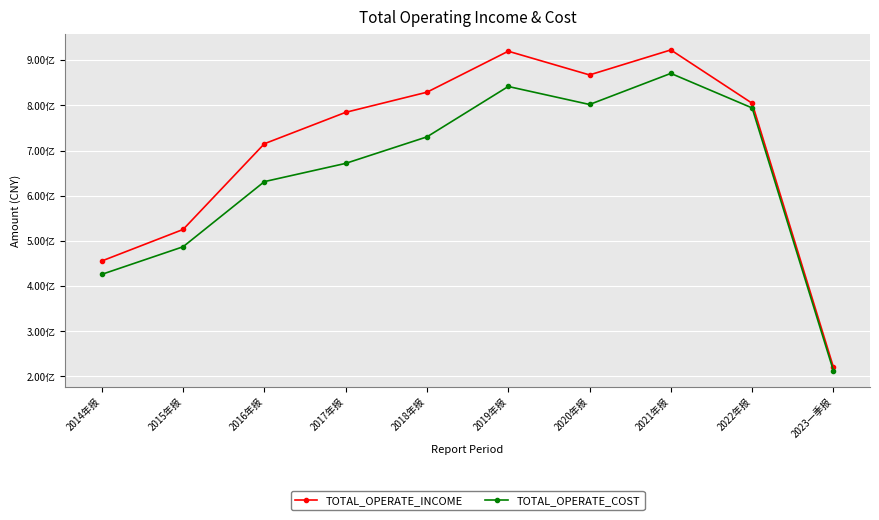

What is the sum of all TOTAL_OPERATE_COST values?

6468062941.8